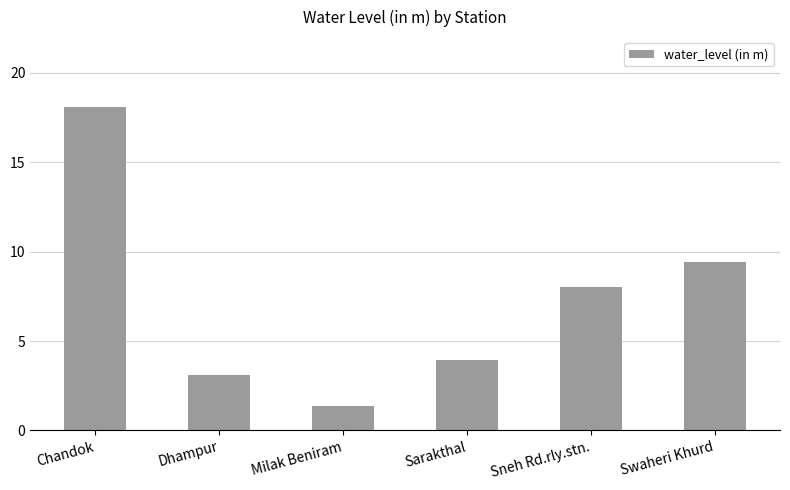

Does the chart contain any negative values?

No